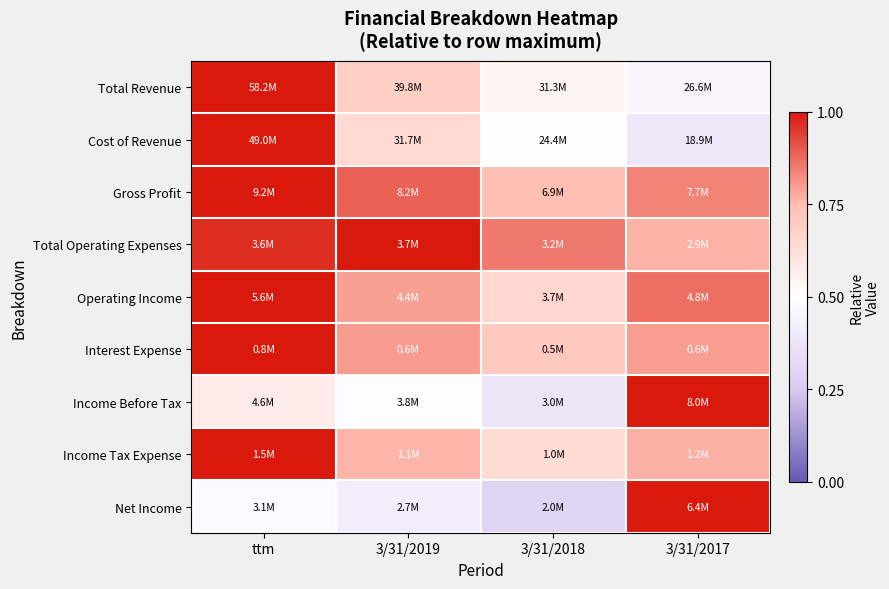

Reading right to left, transcribe all the data shown in this chart.

Total Revenue: 3/31/2017=0.5	3/31/2018=0.5	3/31/2019=0.7	ttm=1.0
Cost of Revenue: 3/31/2017=0.4	3/31/2018=0.5	3/31/2019=0.6	ttm=1.0
Gross Profit: 3/31/2017=0.8	3/31/2018=0.7	3/31/2019=0.9	ttm=1.0
Total Operating Expenses: 3/31/2017=0.8	3/31/2018=0.9	3/31/2019=1.0	ttm=1.0
Operating Income: 3/31/2017=0.9	3/31/2018=0.7	3/31/2019=0.8	ttm=1.0
Interest Expense: 3/31/2017=0.8	3/31/2018=0.7	3/31/2019=0.8	ttm=1.0
Income Before Tax: 3/31/2017=1.0	3/31/2018=0.4	3/31/2019=0.5	ttm=0.6
Income Tax Expense: 3/31/2017=0.8	3/31/2018=0.6	3/31/2019=0.8	ttm=1.0
Net Income: 3/31/2017=1.0	3/31/2018=0.3	3/31/2019=0.4	ttm=0.5